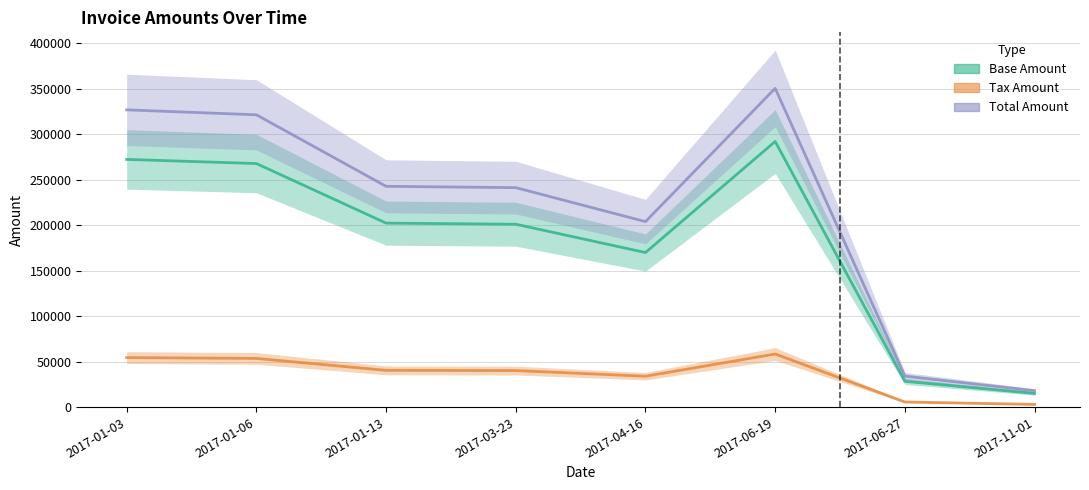

Which label corresponds to the largest value in the chart?

2017-06-19